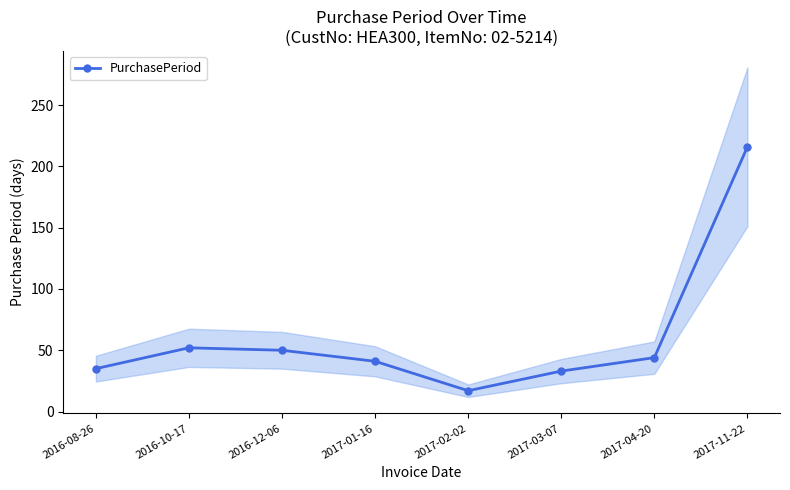

At which label is the value closest to 116?

2016-10-17